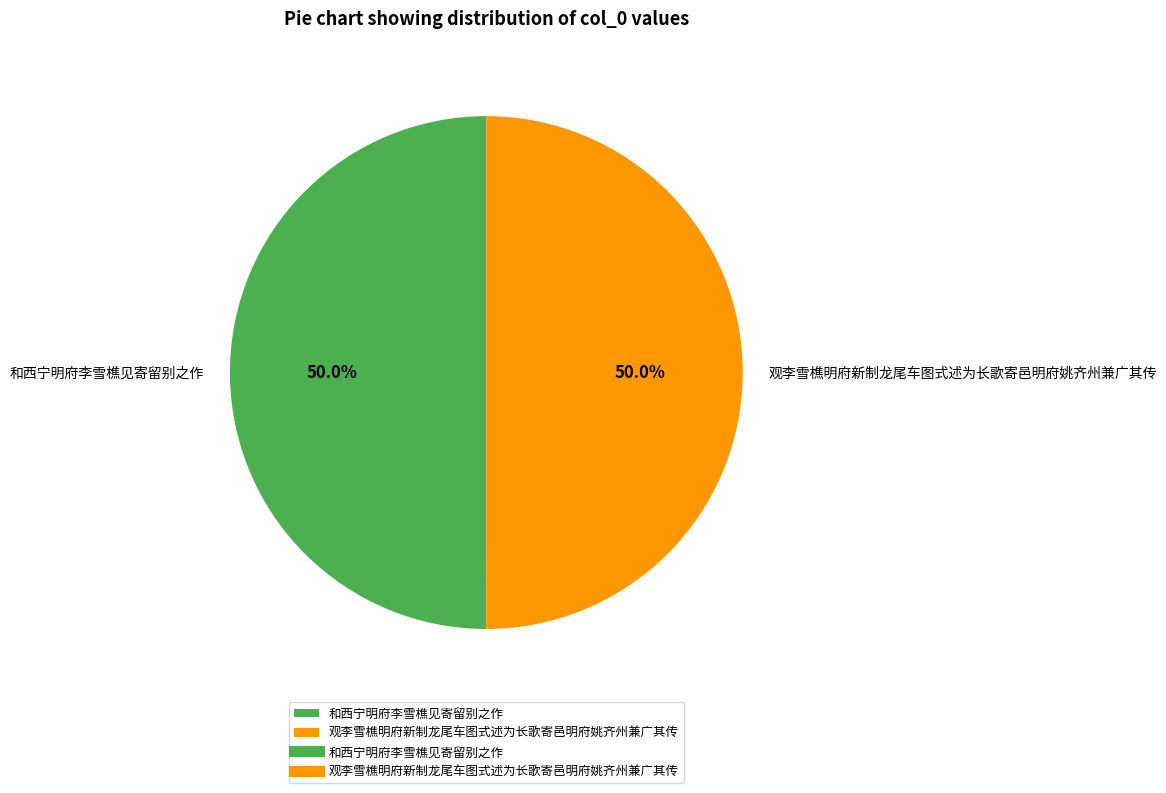

Combined, do 观李雪樵明府新制龙尾车图式述为长歌寄邑明府姚齐州兼广其传 and 和西宁明府李雪樵见寄留别之作 account for over 50%?

Yes